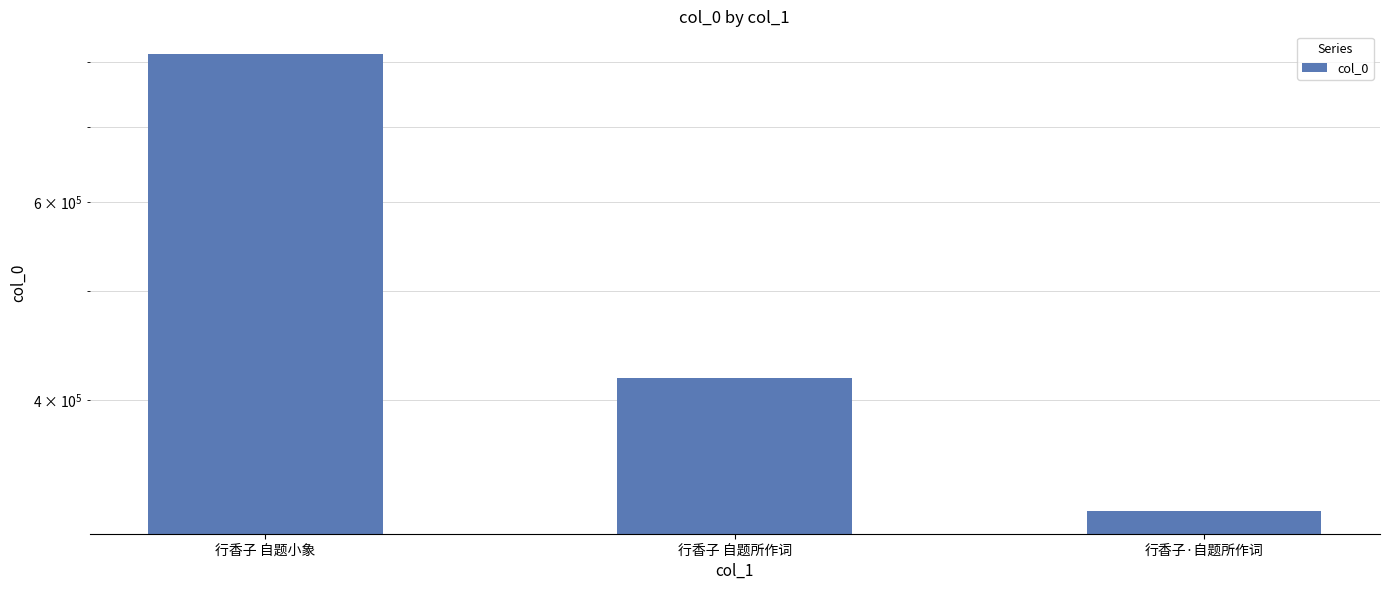

What is the difference between the maximum and minimum values?

493774